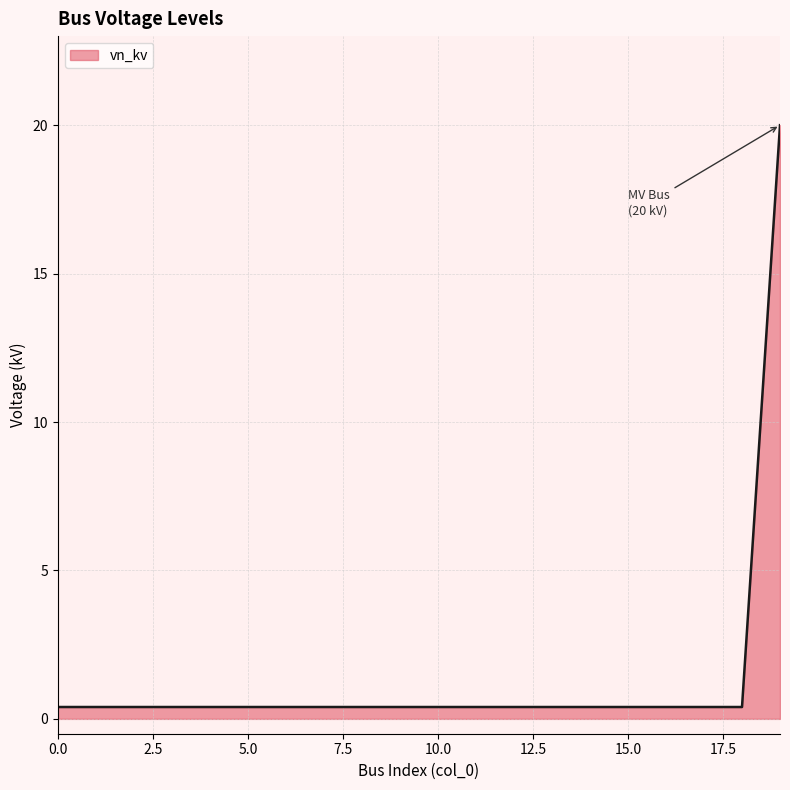

What is the difference between the maximum and minimum values?

19.6